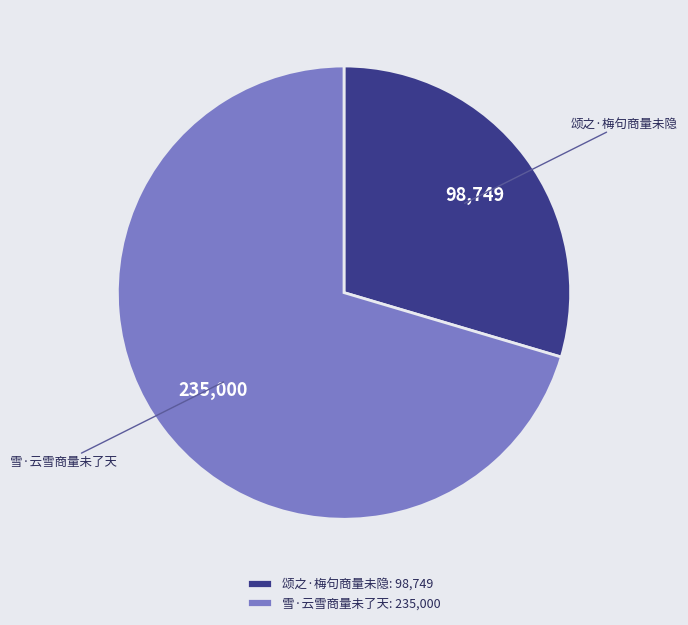

Which slice is the smallest?

颂之·梅句商量未隐